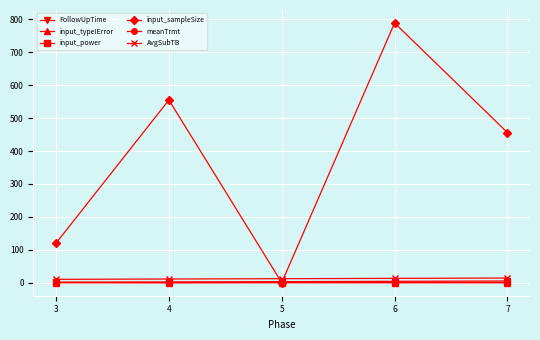

At which category is the sum across all series the highest?

6